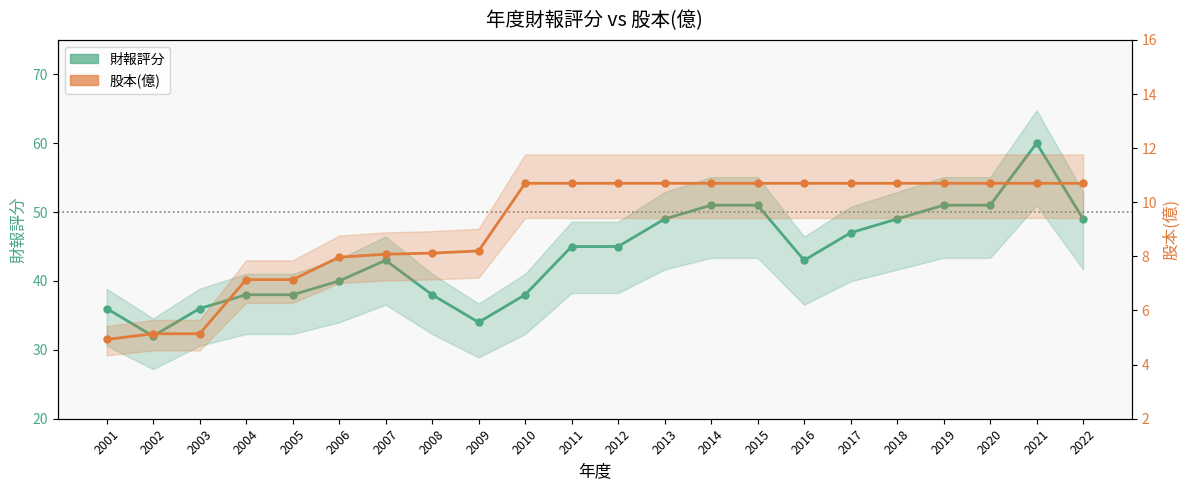

At which label does 股本(億) reach its minimum?

2001